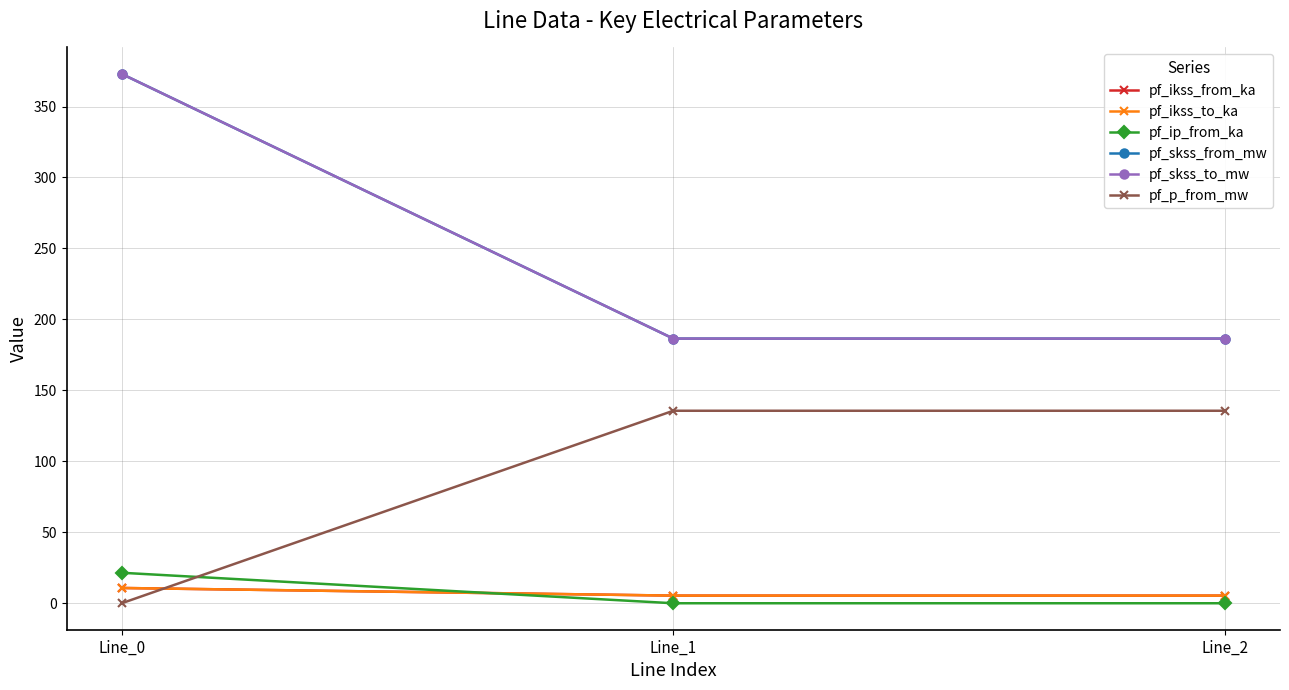

Is it true that pf_skss_from_mw equals 328.1 at Line_2?

False